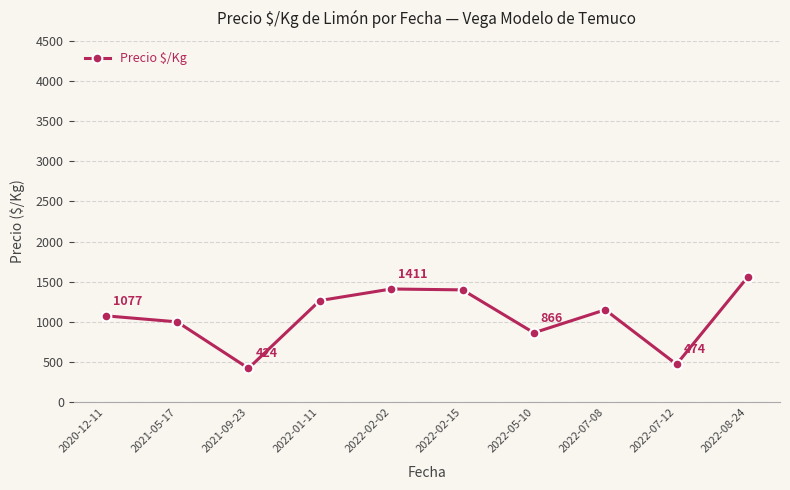

Reading left to right, list all the values displayed in this chart.

1077	1002	424	1267	1411	1400	866	1152	474	1563